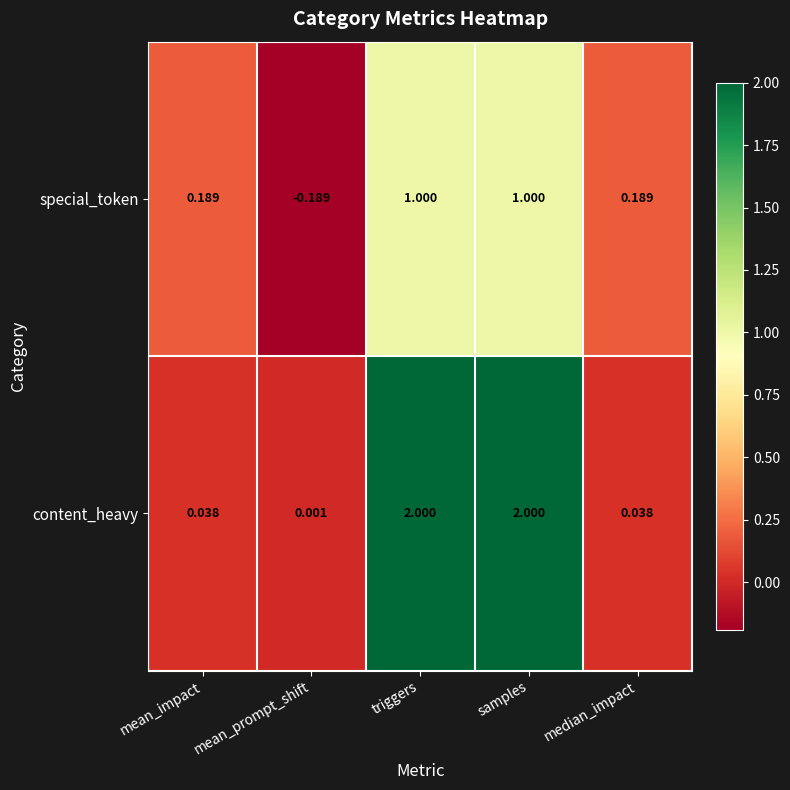

Which series has the largest total across all categories?

content_heavy